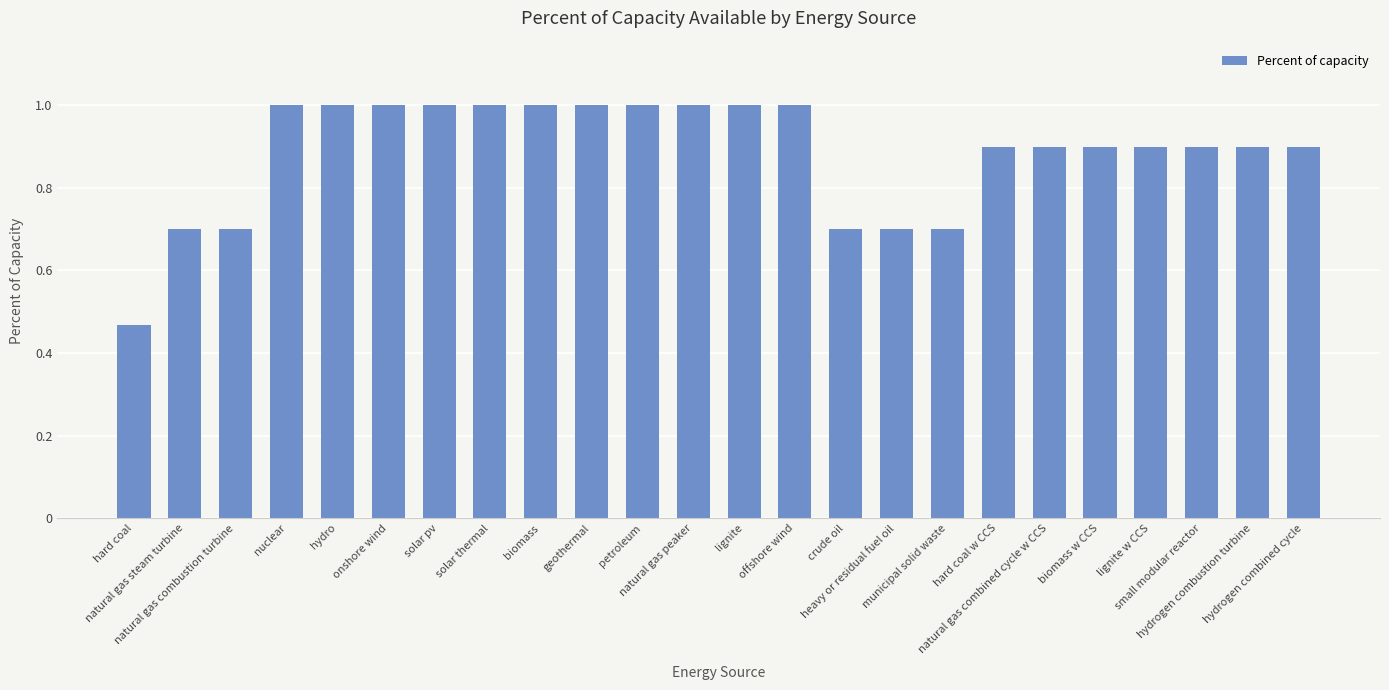

True or false: the data shows 0.9 at biomass w CCS.

True